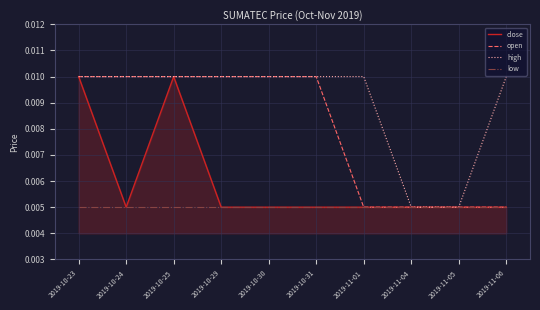

List the series in order of their overall mean, lowest first.

low, close, open, high